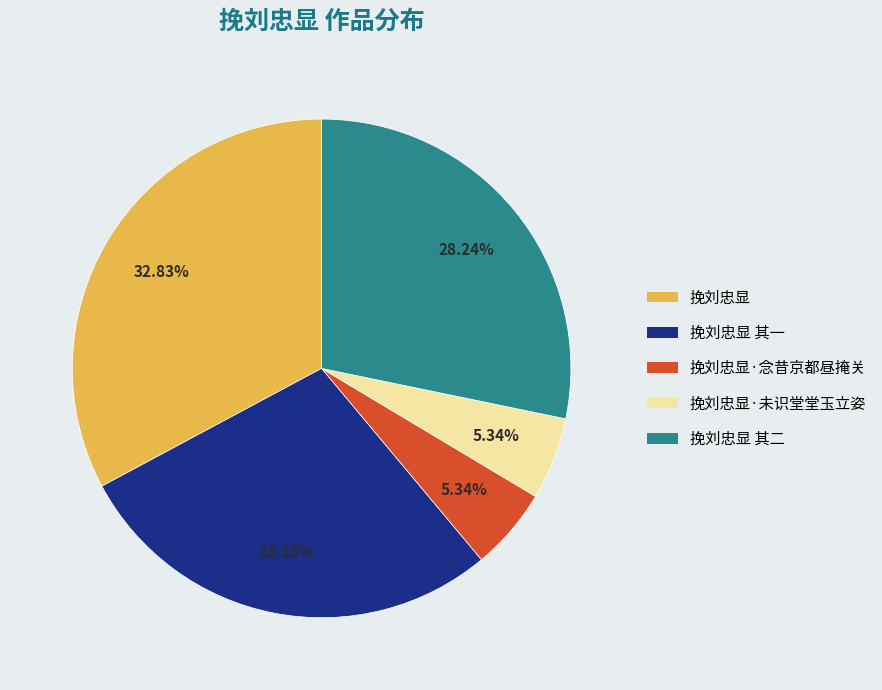

Is there any slice that represents more than half of the pie?

No